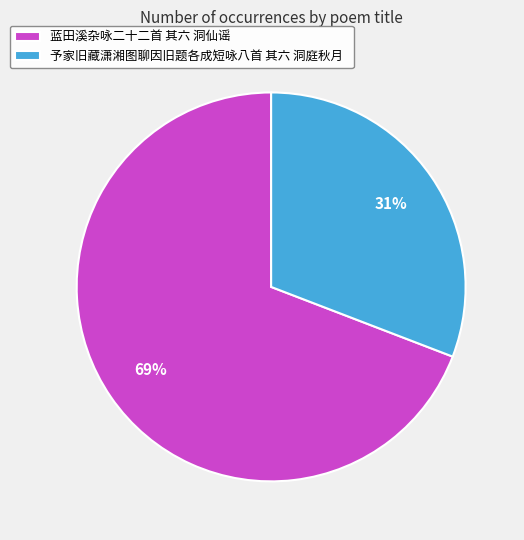

Do 蓝田溪杂咏二十二首 其六 洞仙谣 and 予家旧藏潇湘图聊因旧题各成短咏八首 其六 洞庭秋月 together represent more than half of the pie?

Yes